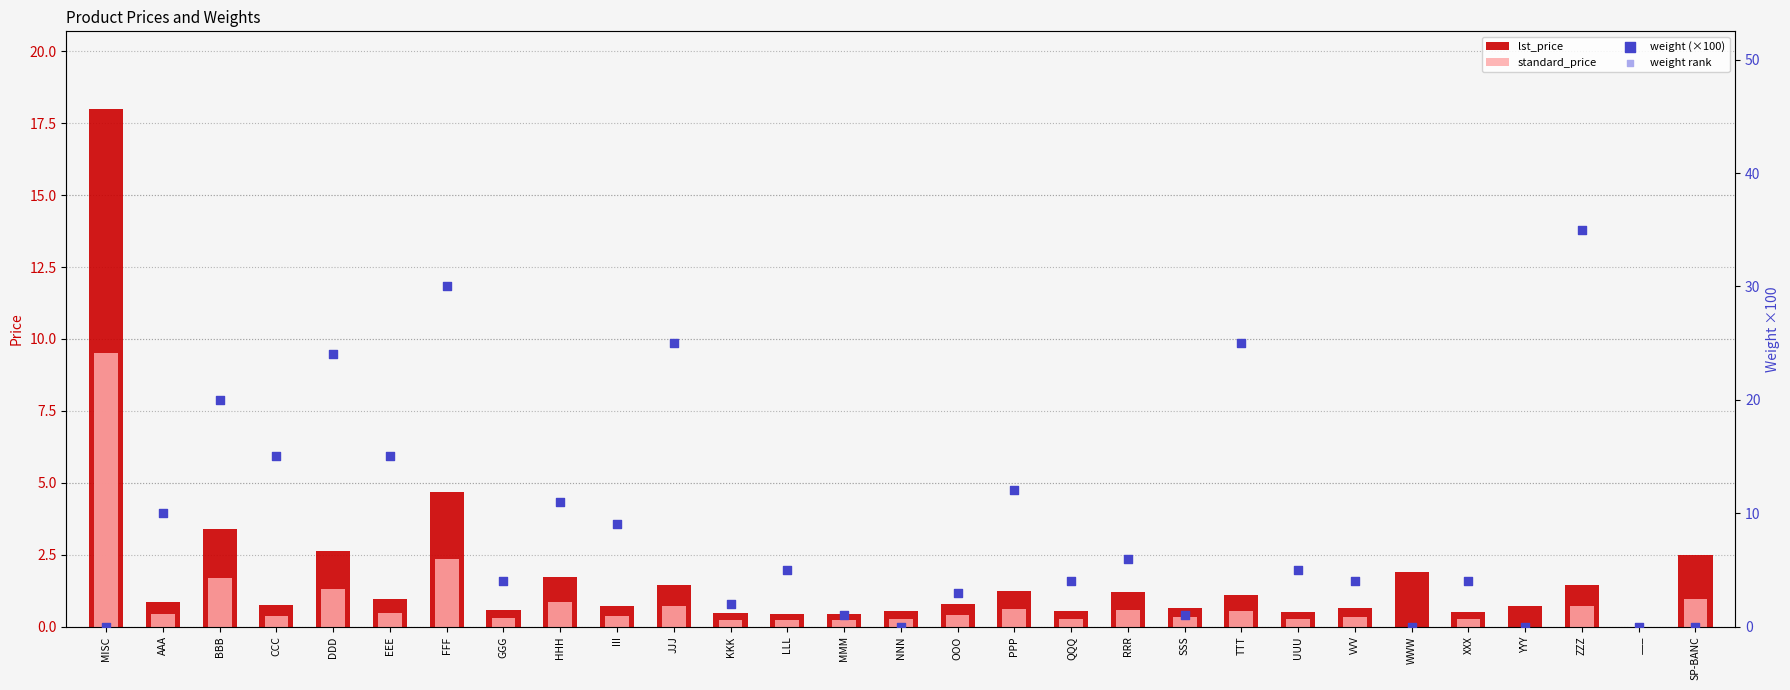

Which series reaches the minimum Y coordinate?

lst_price